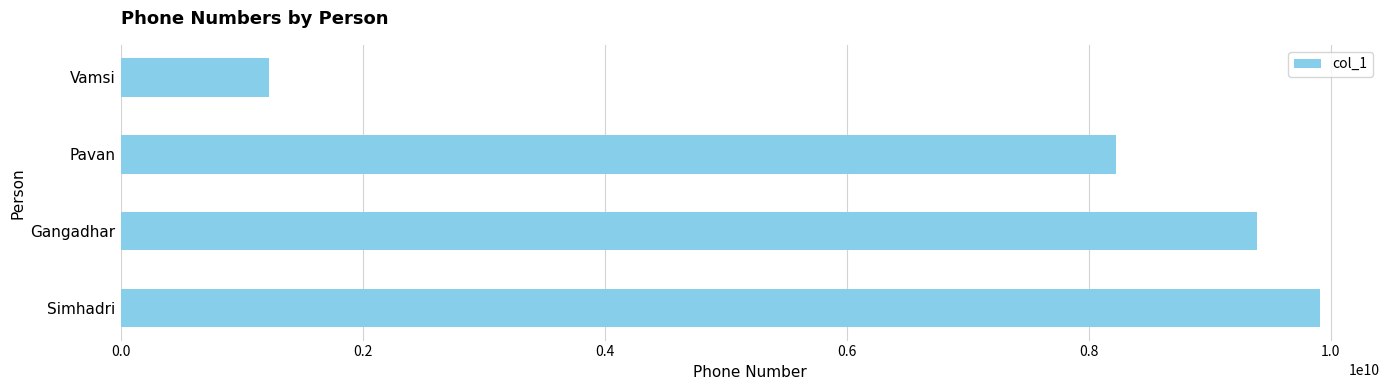

Where is the data nearest to the value 5571944665?

Pavan